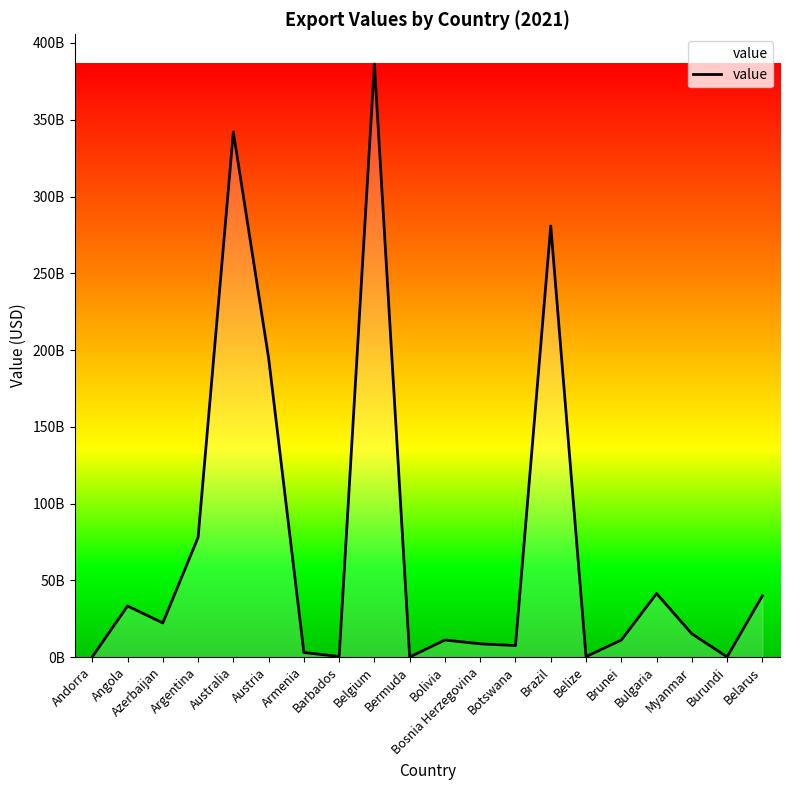

Is it true that the value at Belize is 264092675.6?

True